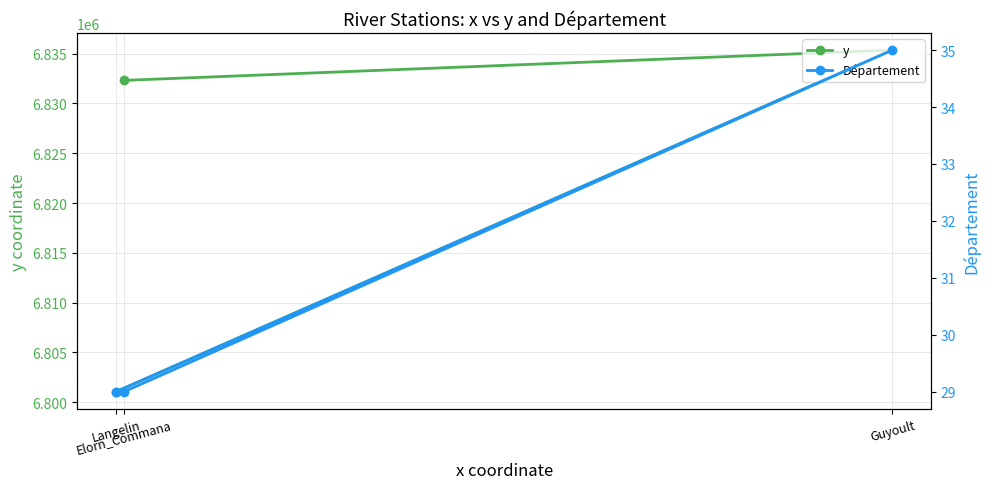

At how many categories does at least one series exceed 1681321?

3